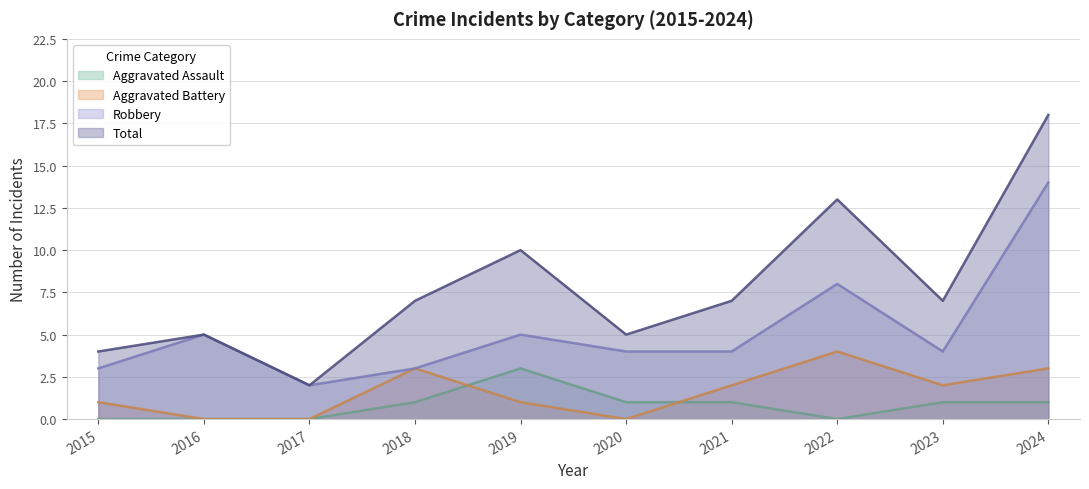

True or false: Aggravated Assault and Total cross at least once.

False